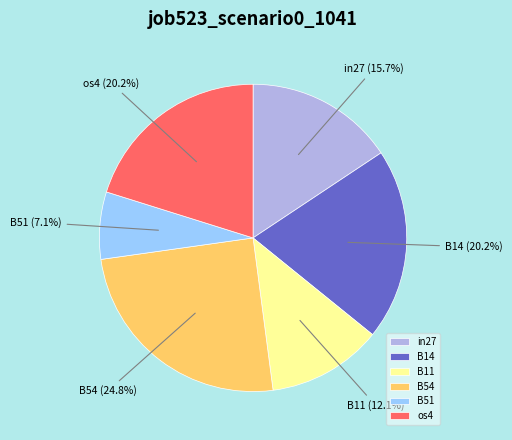

How many slices are in this pie chart?

6